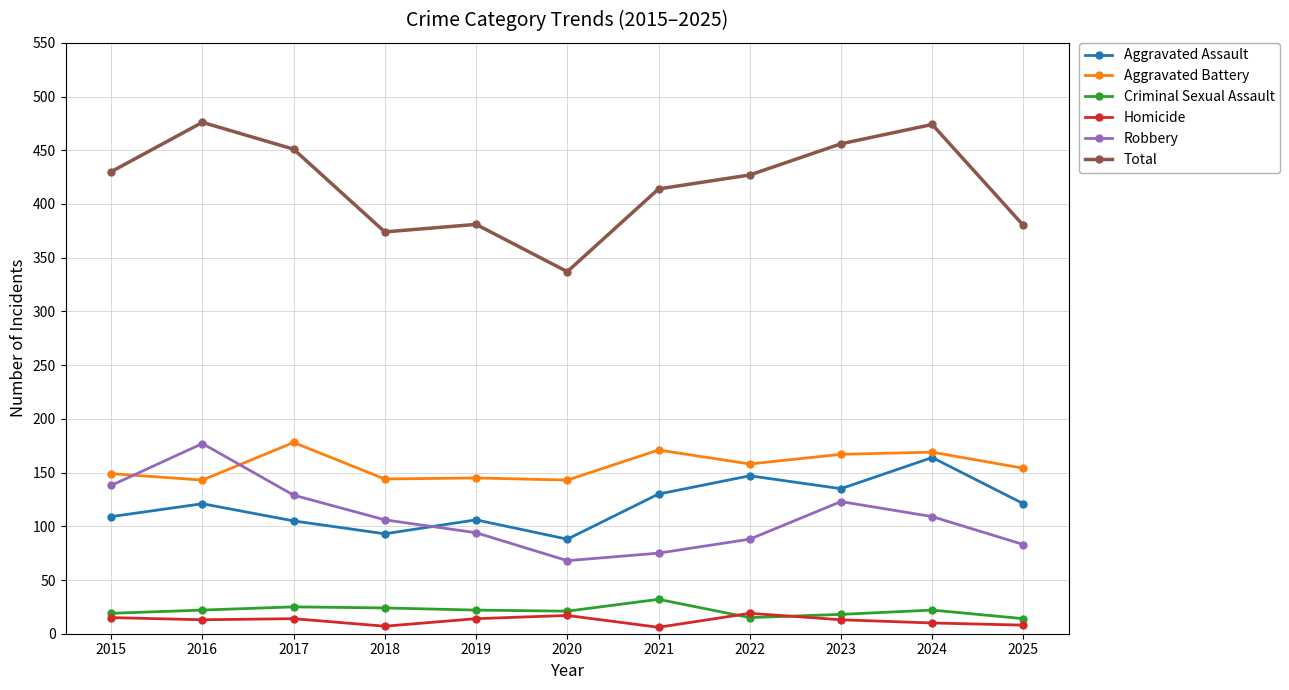

What is the value of the Total point at the 5th from the left?

381